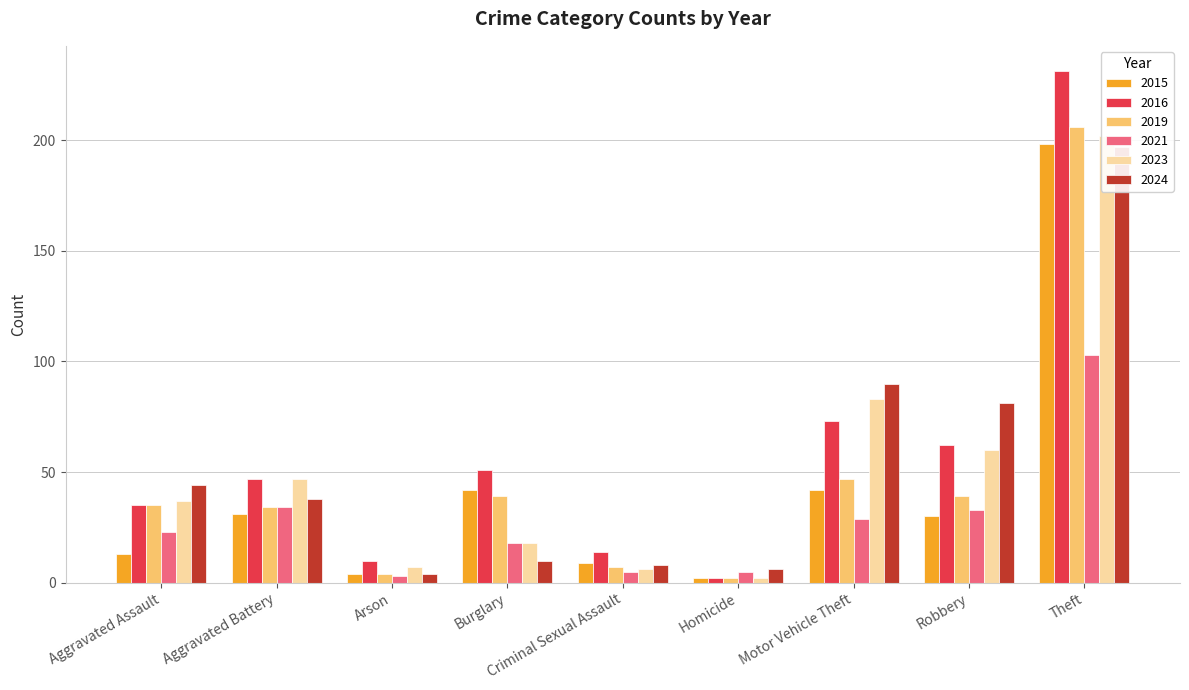

How many values in the 2016 series exceed 47?

4